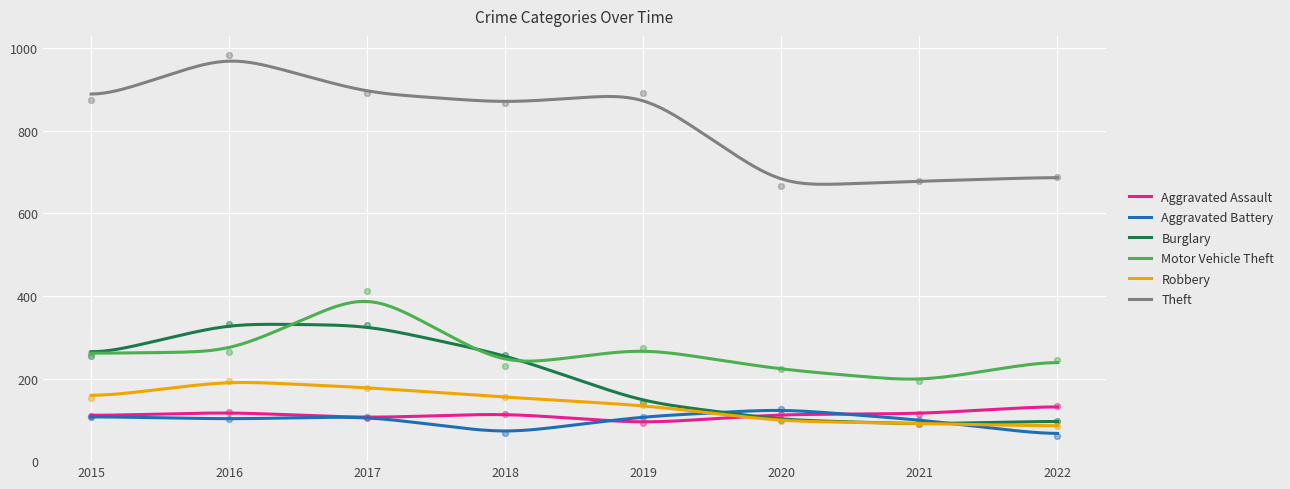

Which series reaches the minimum Y coordinate?

Aggravated Battery